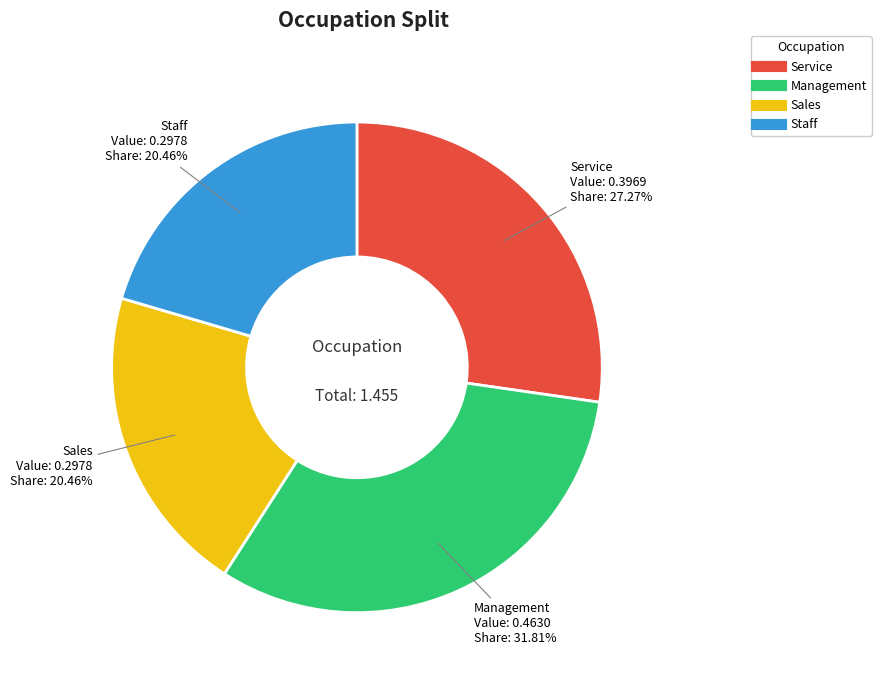

How many slices are in this pie chart?

4